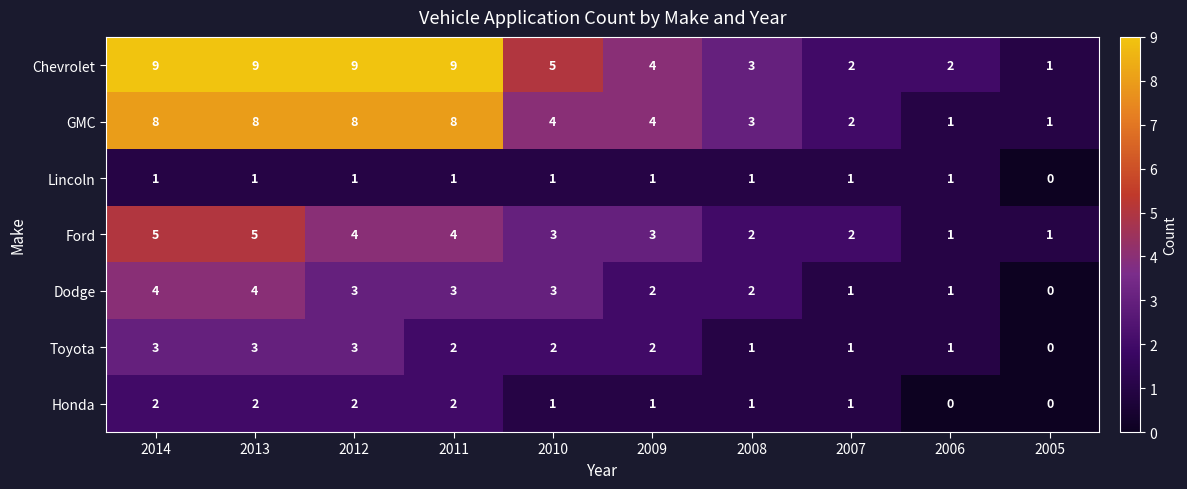

Which series has the largest total across all categories?

Chevrolet